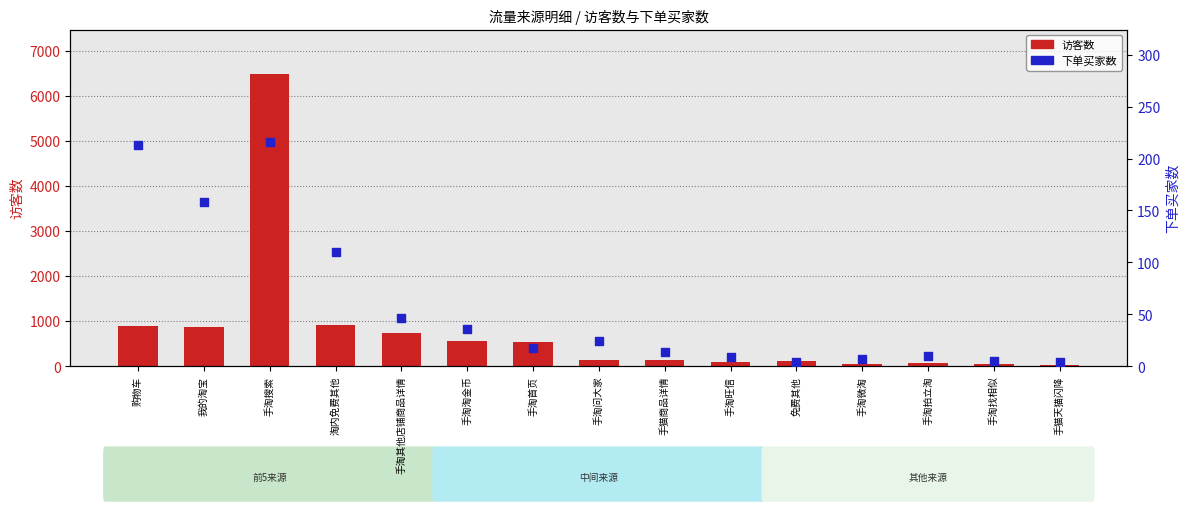

Which series reaches the minimum Y coordinate?

下单买家数